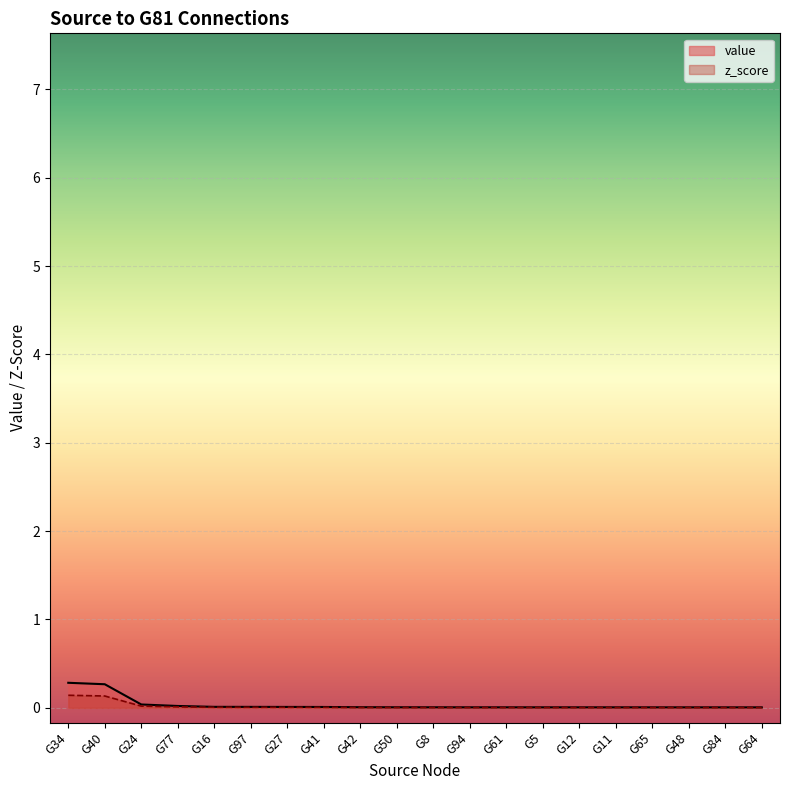

Is it true that z_score equals 0.0 at G16?

True